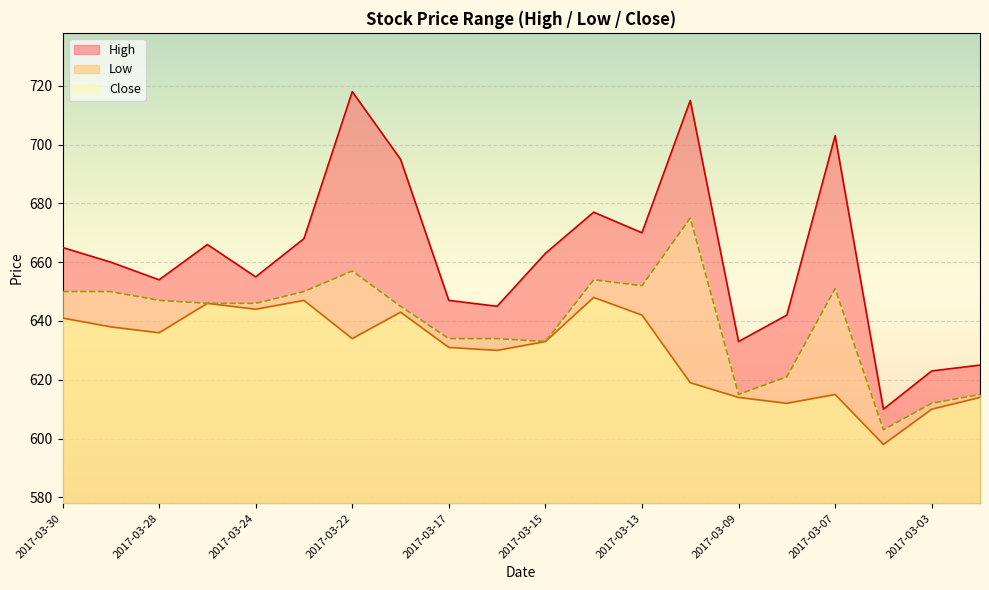

True or false: Close and Low cross at least once.

False